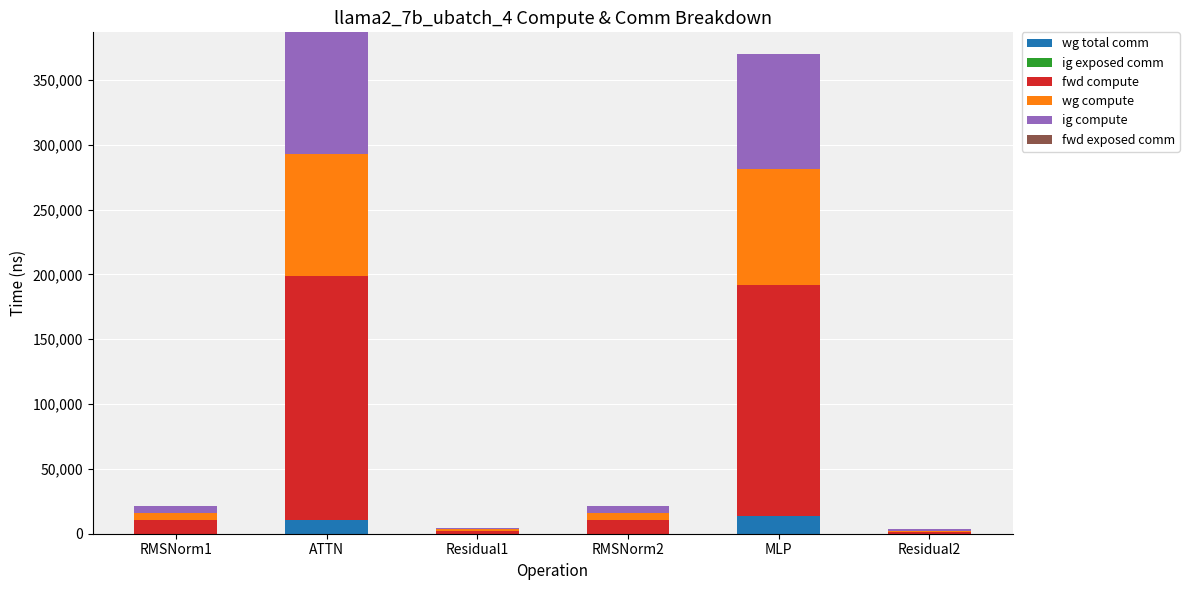

Reading right to left, what are the values for wg total comm?

Residual2=0.0	MLP=13800.3	RMSNorm2=0.0	Residual1=0.0	ATTN=10306.8	RMSNorm1=0.0